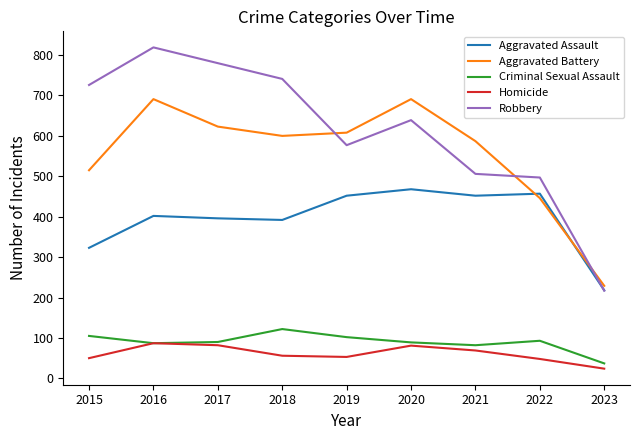

What is the average value of the Criminal Sexual Assault series?

90